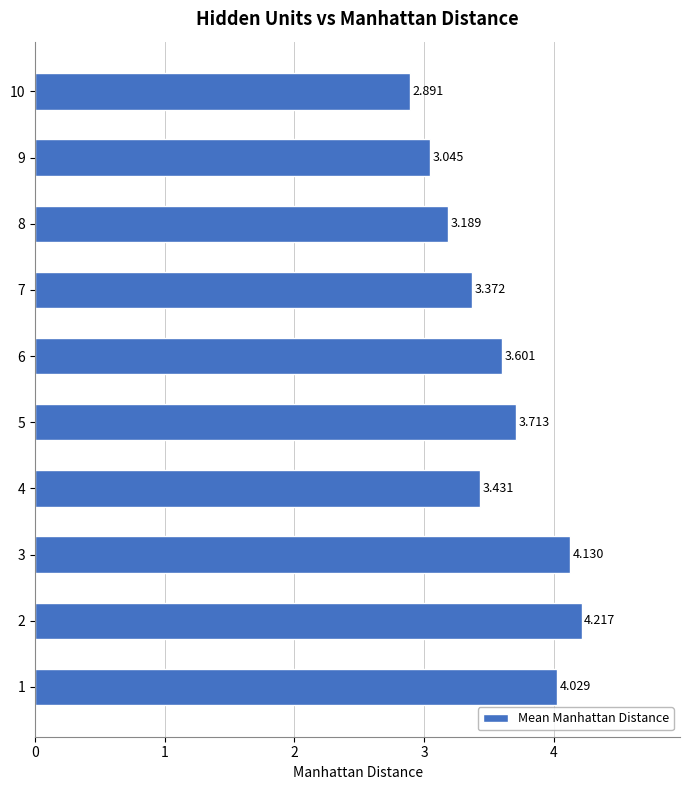

Approximately how many times larger is the value at 4 compared to 5?

0.9